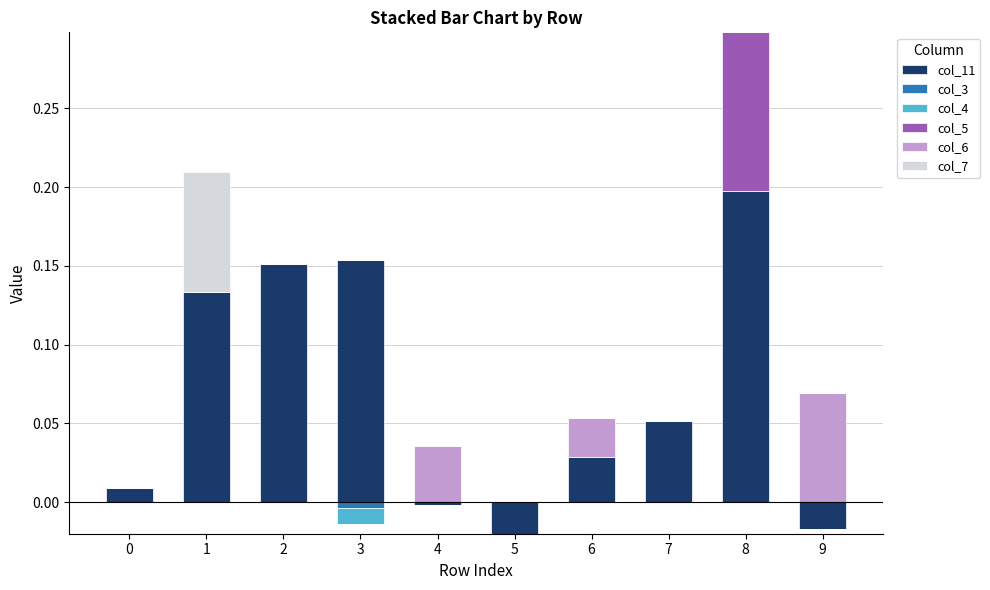

Is it true that col_6 equals 0.0 at 4?

False